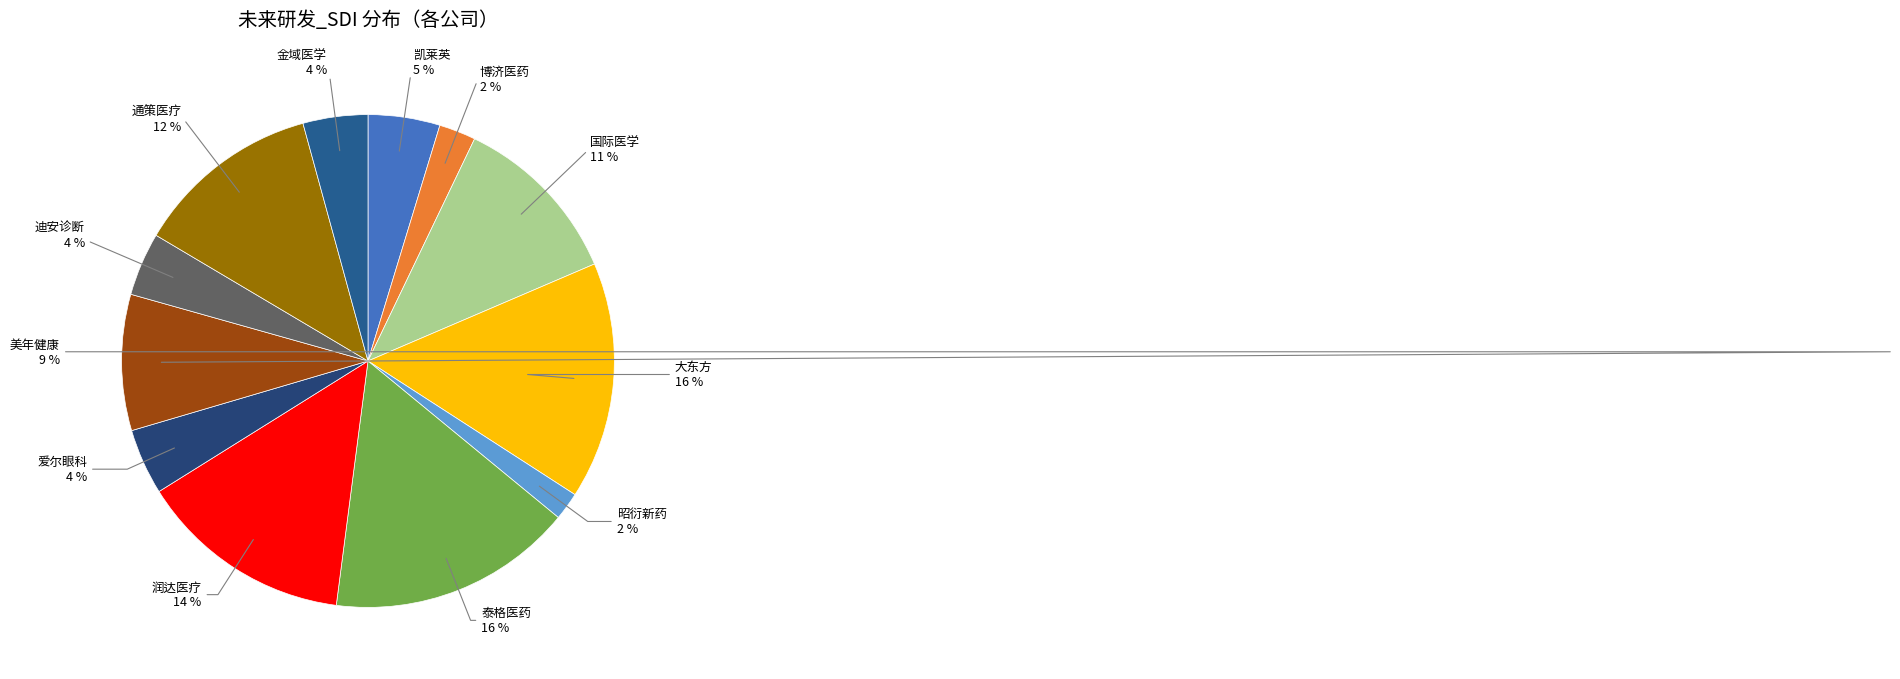

What percentage is the 爱尔眼科 slice, to the nearest percent?

4%